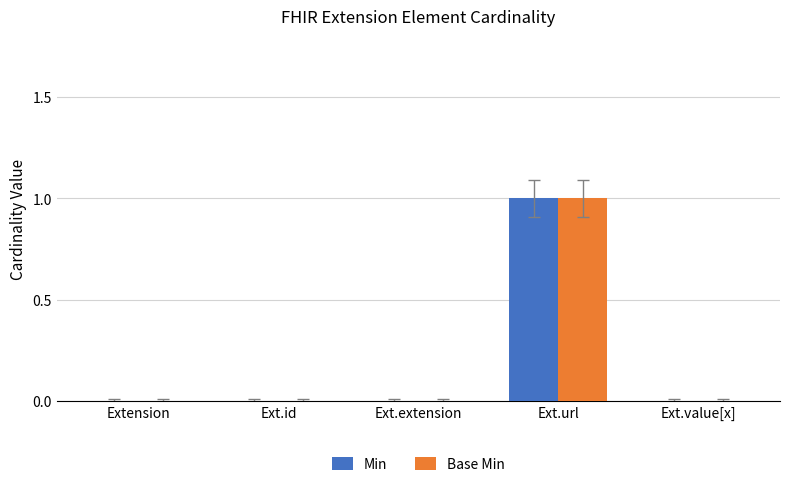

True or false: Min has a value of 0 at Ext.id.

True